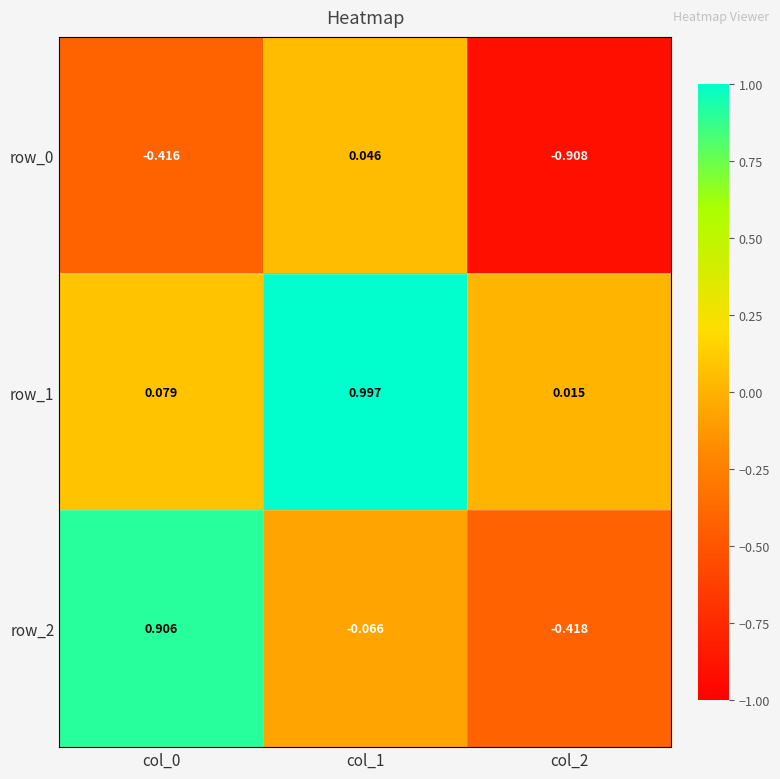

At how many categories does at least one series exceed 0?

3